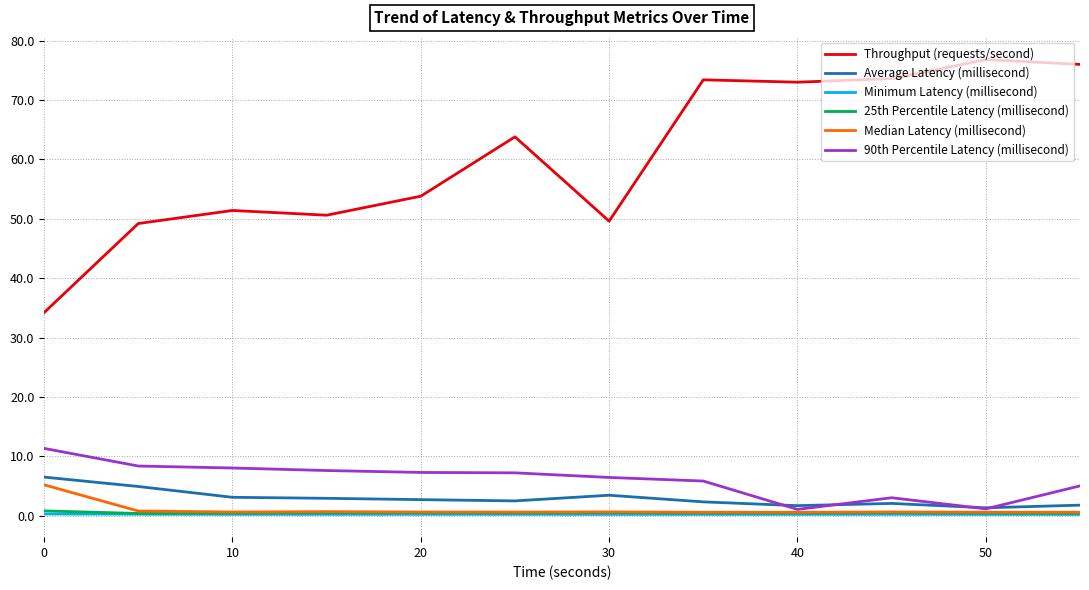

What is the minimum value for Average Latency (millisecond)?

1.3